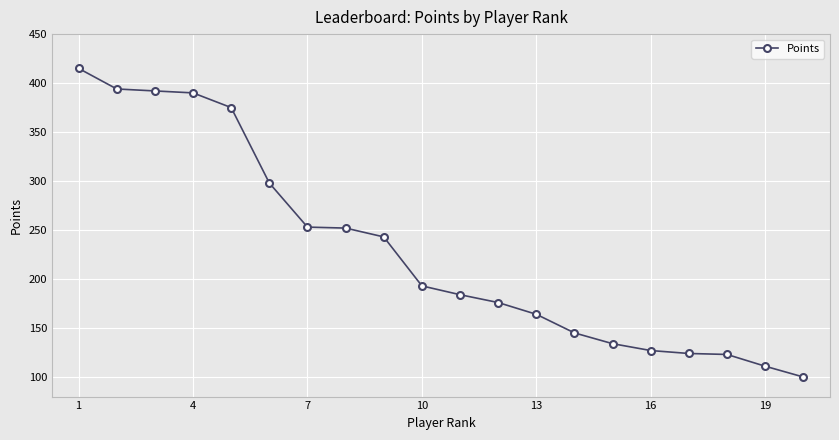

What is the value of the 1st point from the left?

415